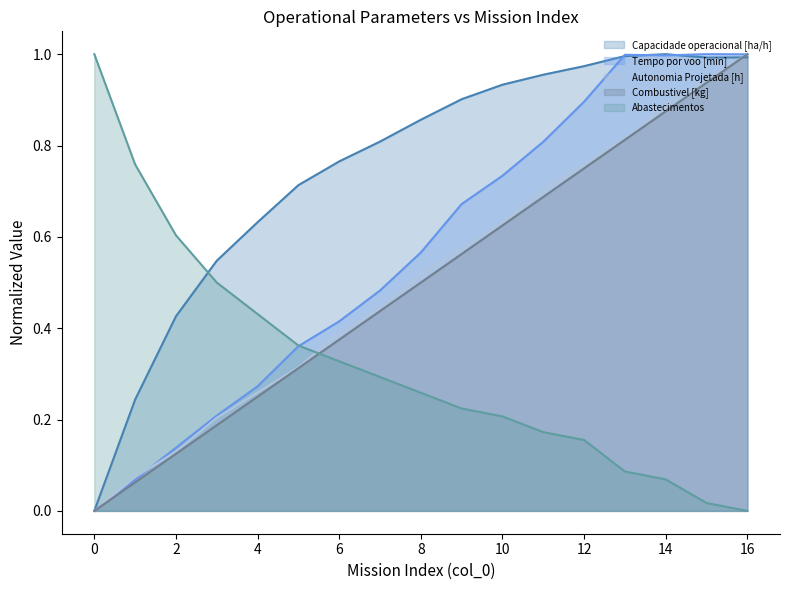

Which category has the highest value across all series?

14